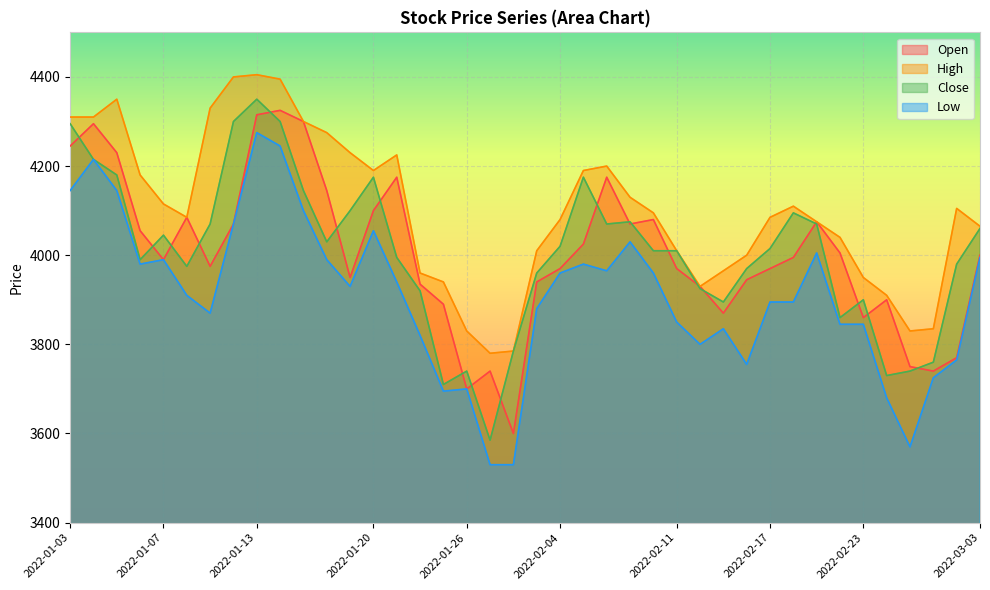

How many lines are shown in the chart?

4